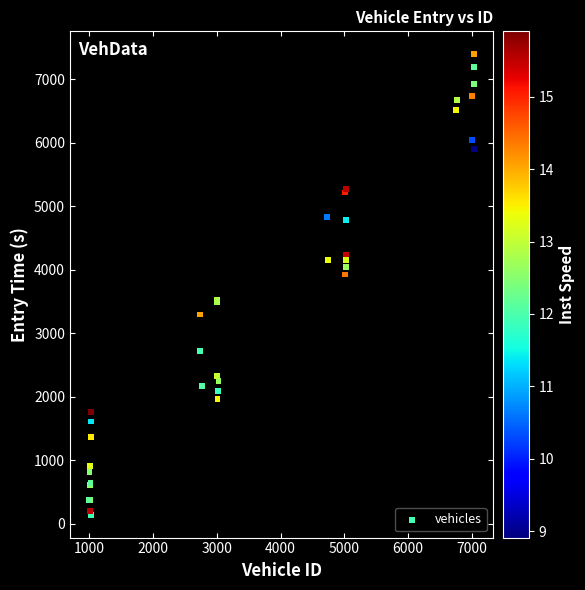

What Y value in the scatter plot is closest to 3766?

3923.9